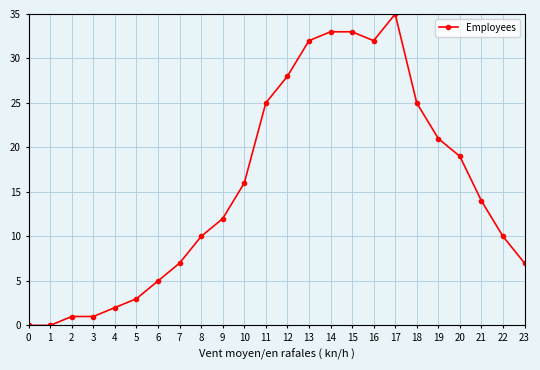

How many distinct data groups are displayed?

1